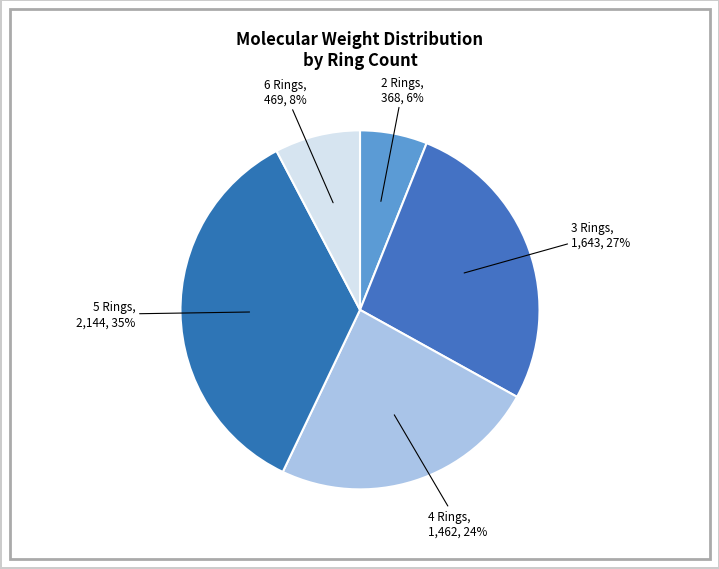

Is it true that 5 Rings is 26% of the pie?

False